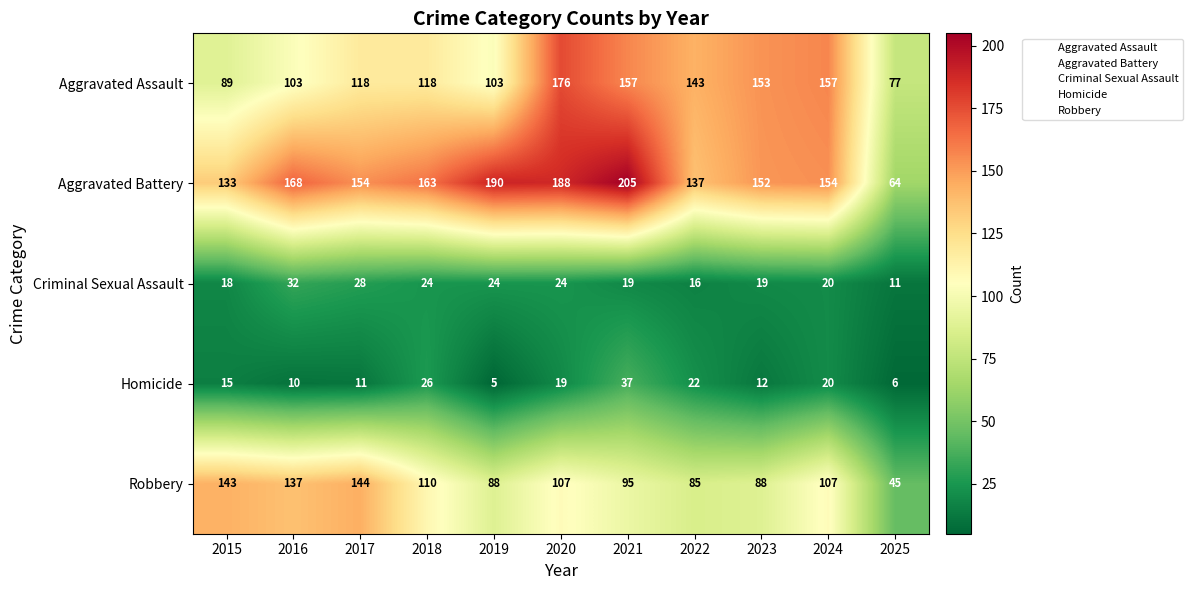

Is the value of Criminal Sexual Assault at 2019 greater than the value of Aggravated Assault at 2018?

No